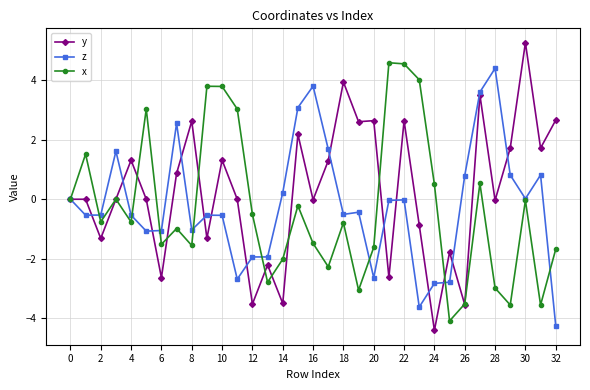

Which series has the largest range (max minus min)?

y